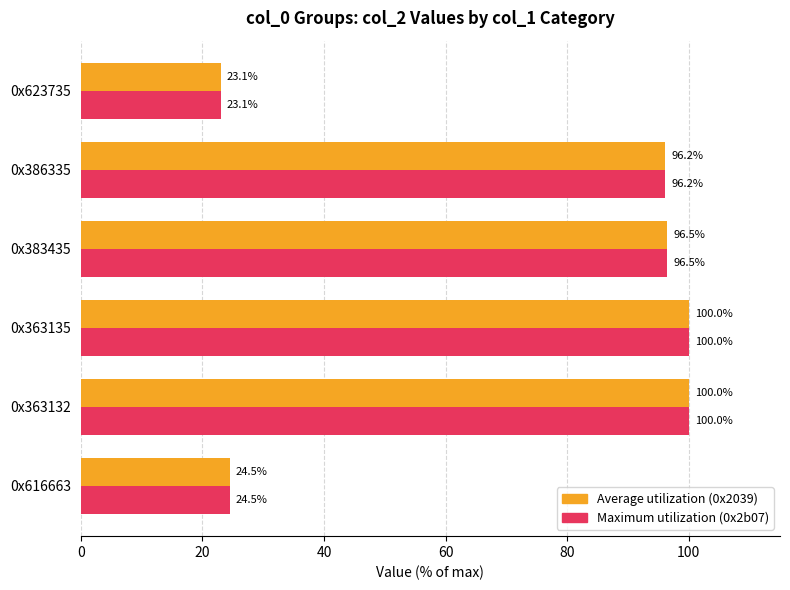

What is the total value across all series at 0x383435?

193.0